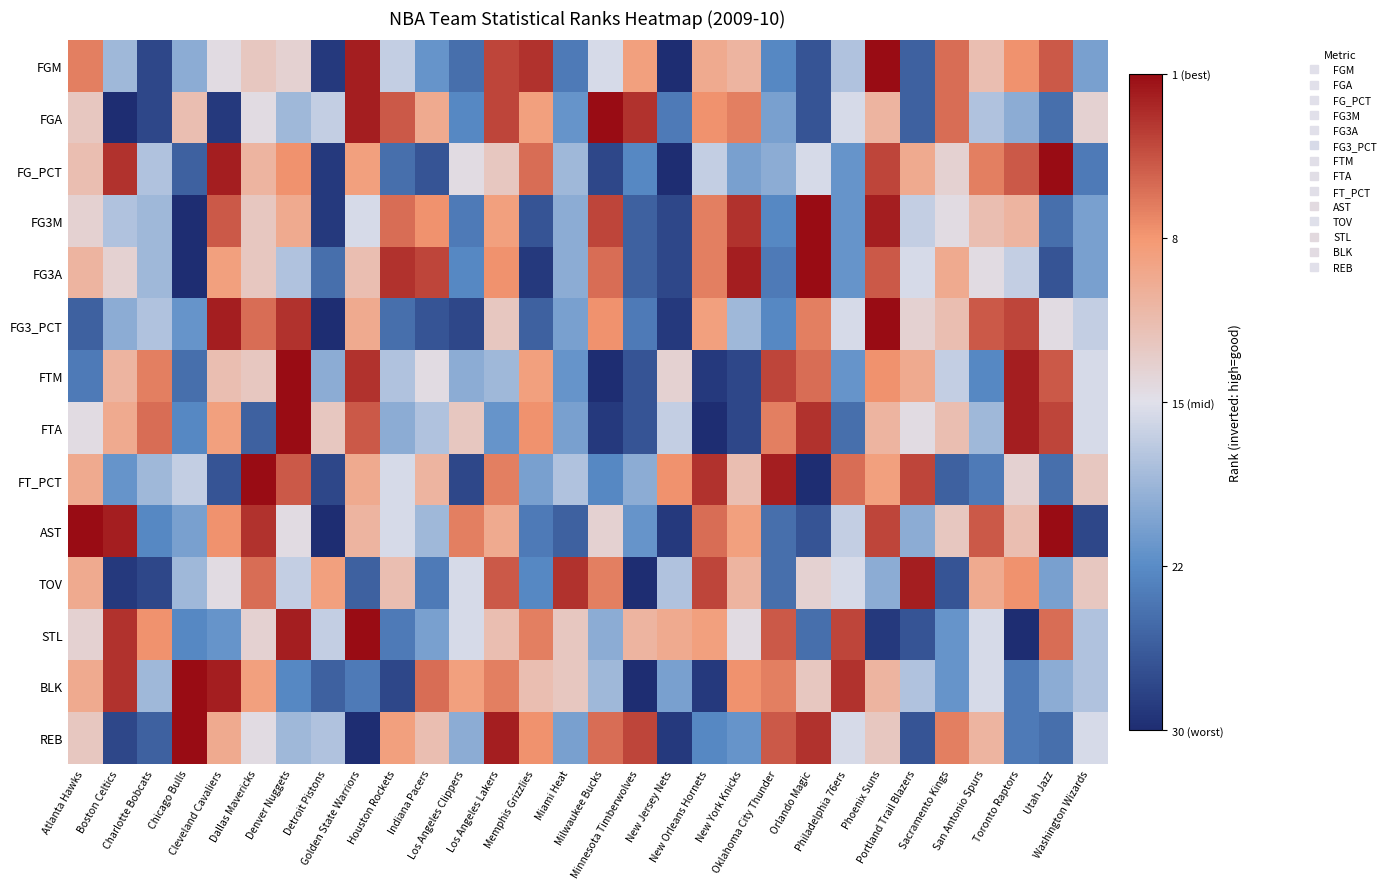

Which has a higher value, Cleveland Cavaliers or Orlando Magic?

Cleveland Cavaliers